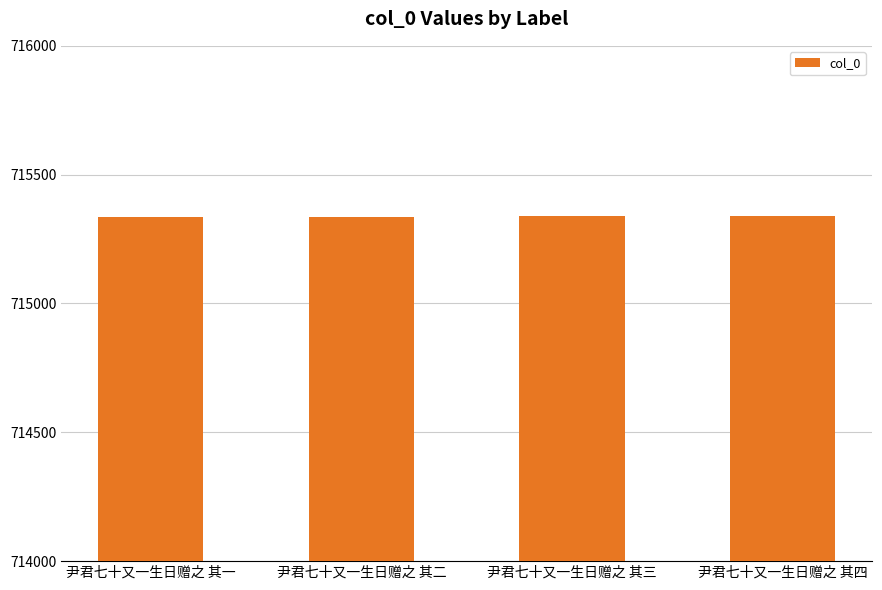

What is the approximate value at 尹君七十又一生日赠之 其一?

715336